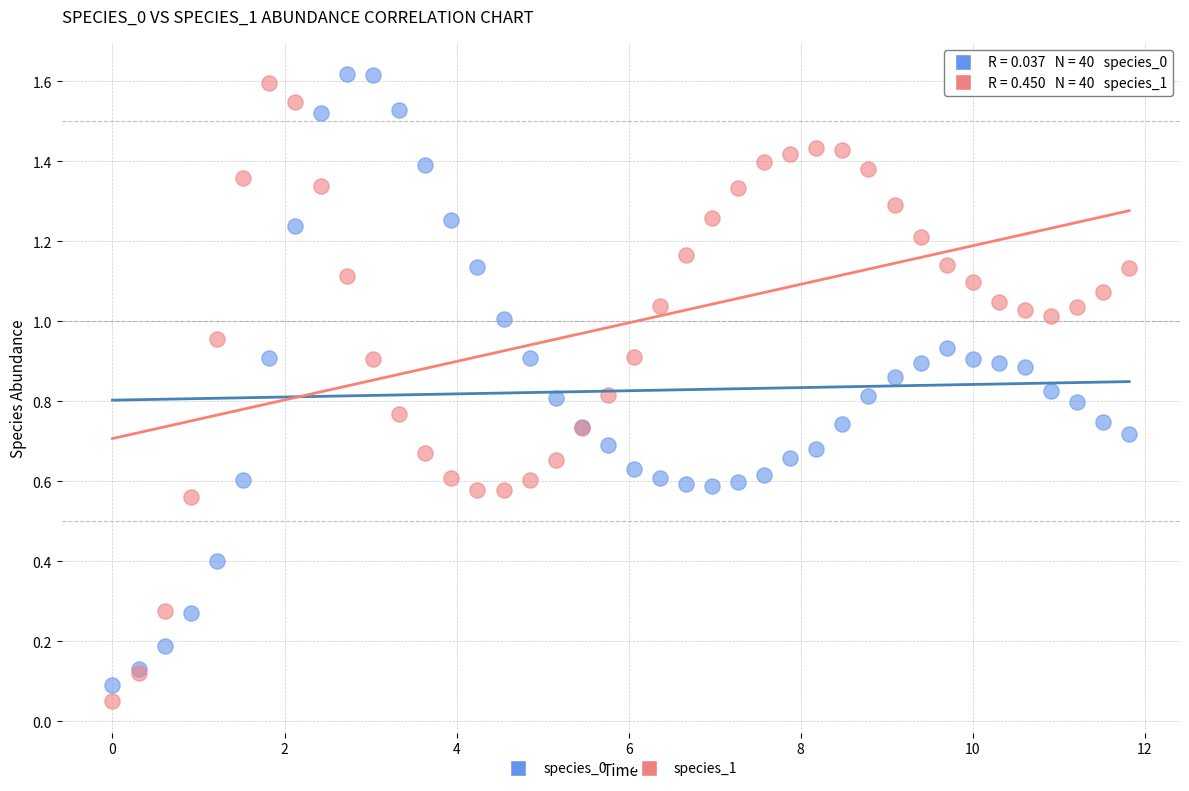

Which series has the widest spread of Y values?

species_1